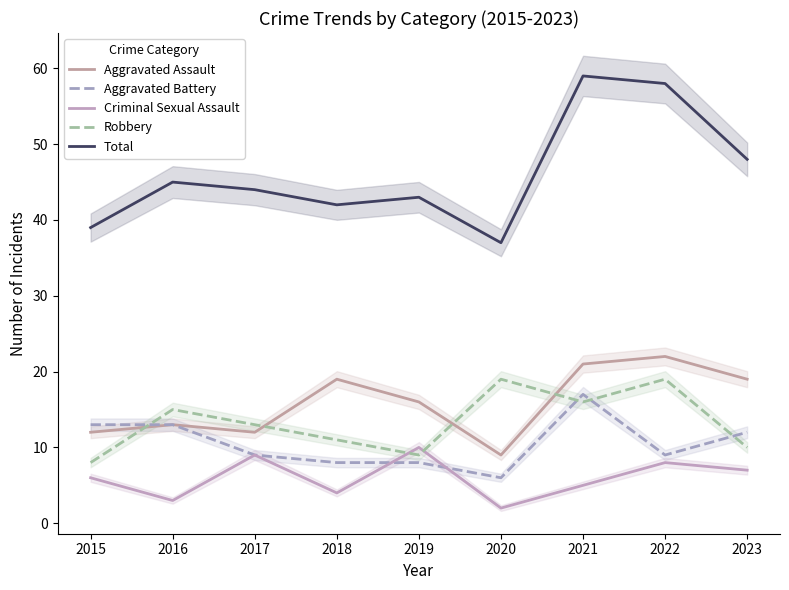

Which category has the highest value in the Aggravated Assault series?

2022